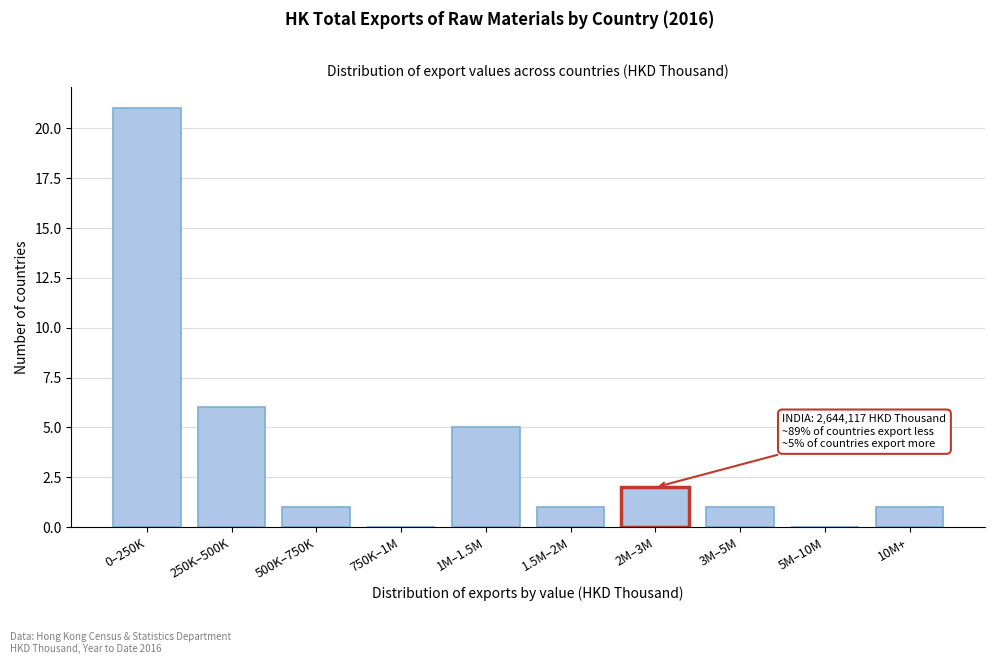

Reading right to left, what are all the values shown in this chart?

10M+=1	5M–10M=0	3M–5M=1	2M–3M=2	1.5M–2M=1	1M–1.5M=5	750K–1M=0	500K–750K=1	250K–500K=6	0–250K=21